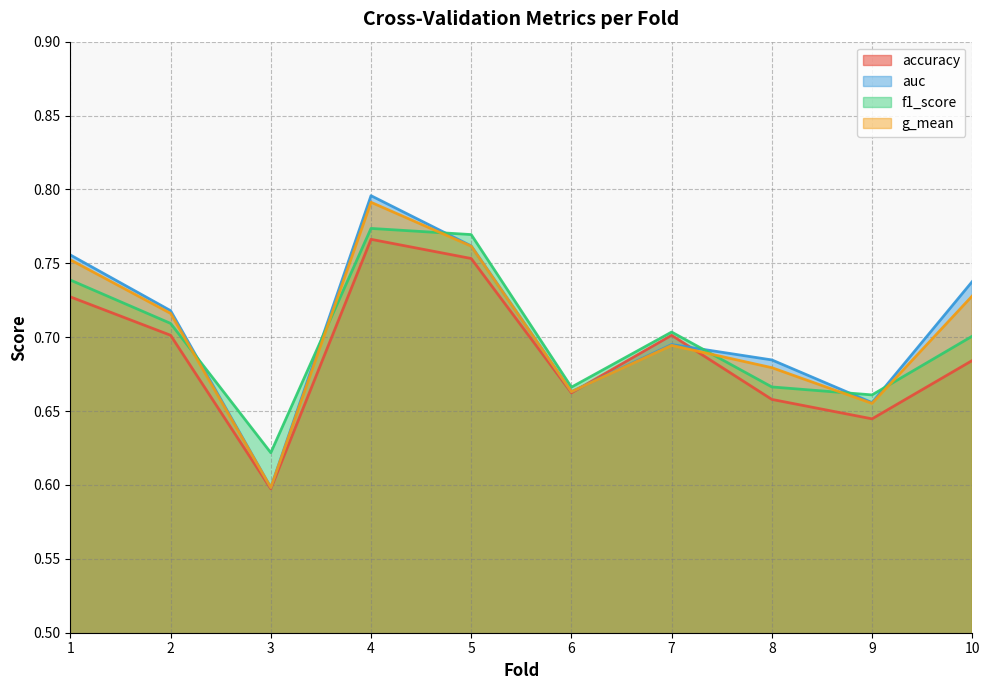

True or false: accuracy and f1_score cross at least once.

False